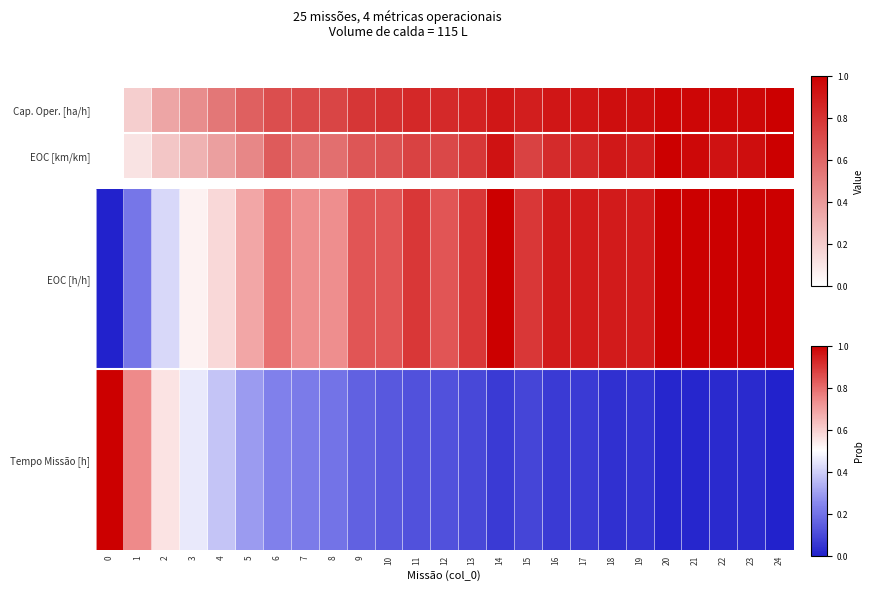

What is the sum of all EOC [h/h] values?

19.7